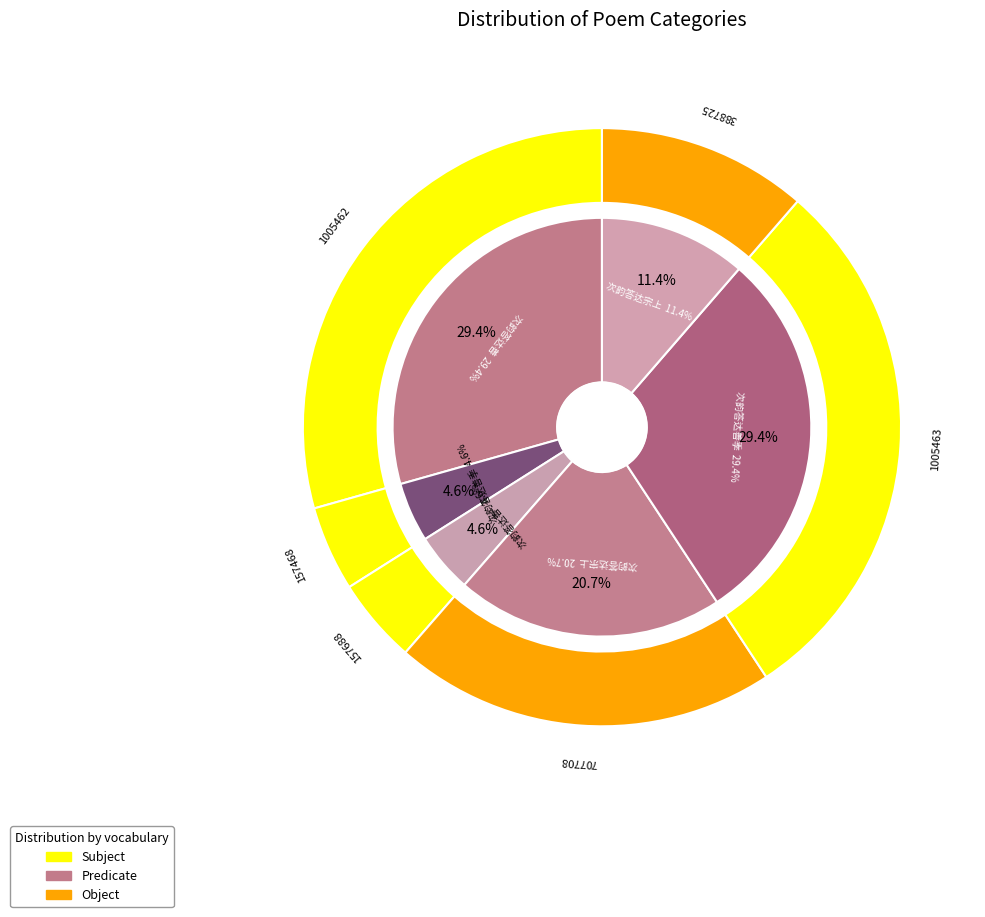

What is the smallest slice in the pie chart?

次韵答达善季辩